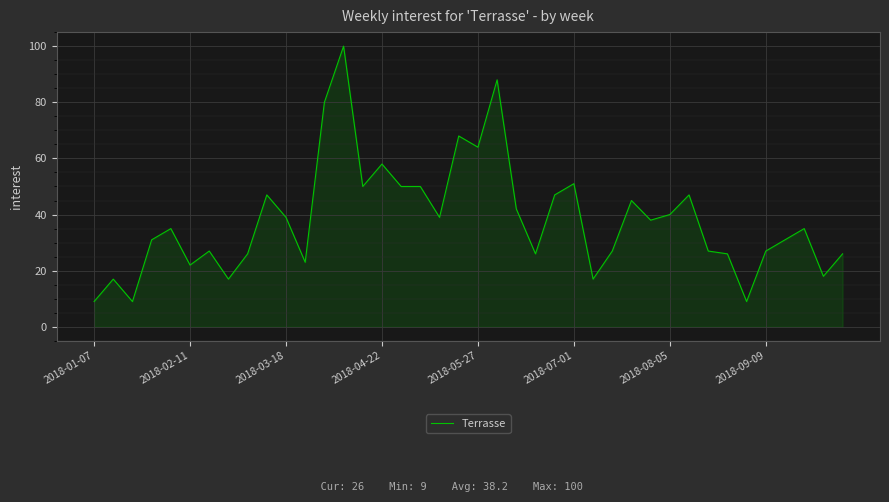

What is the difference between the maximum and minimum values?

91